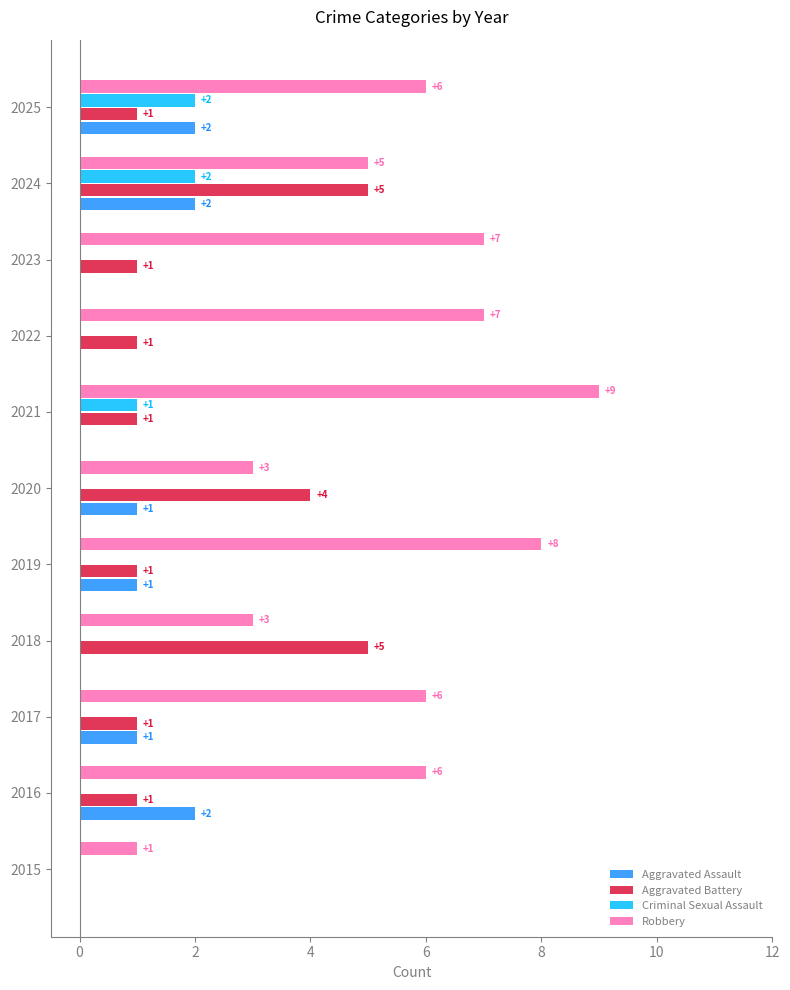

How many categories are shown in the chart?

11